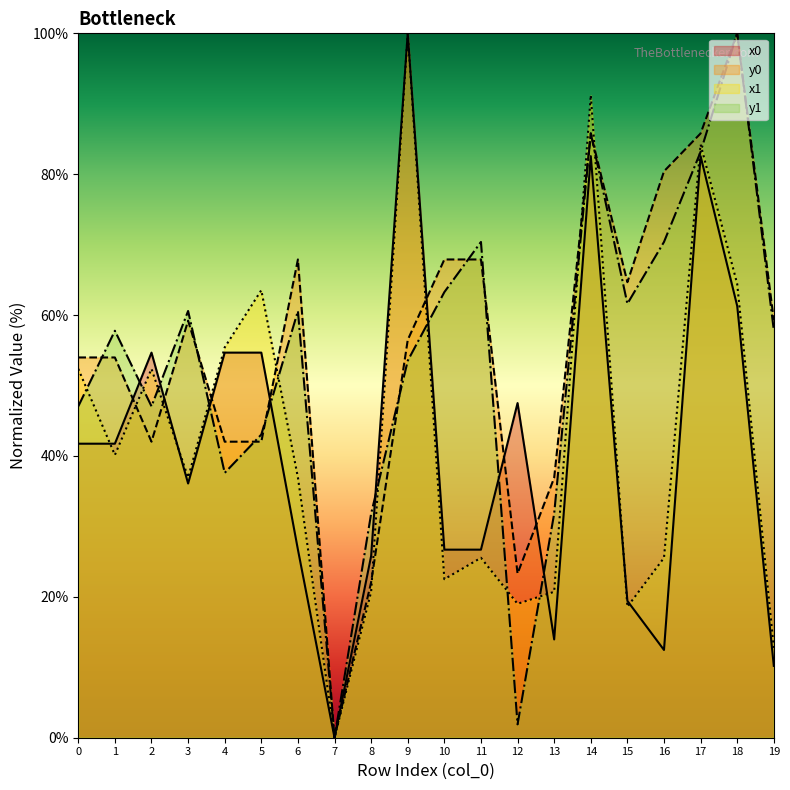

What is the average value of the y1 series?

53.3